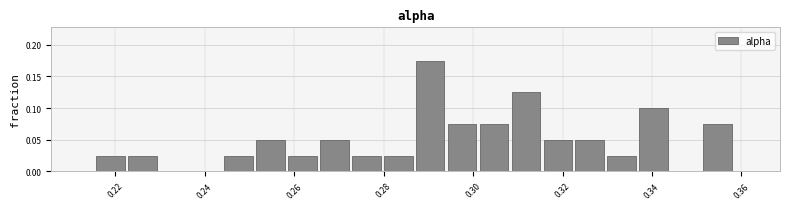

Around what value on the x-axis is the tallest bar? Give the approximate position of its centre, as read against the axis.

0.290